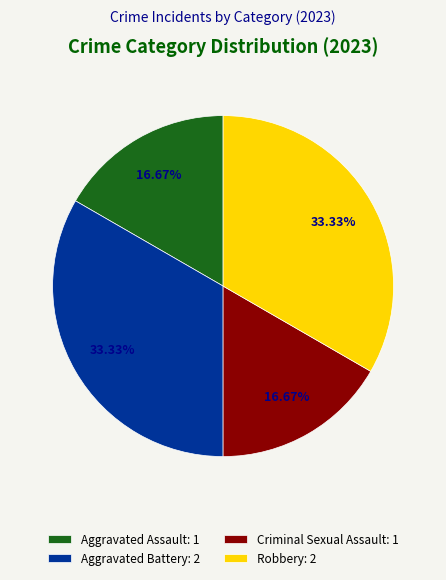

Count the number of slices in the pie.

4